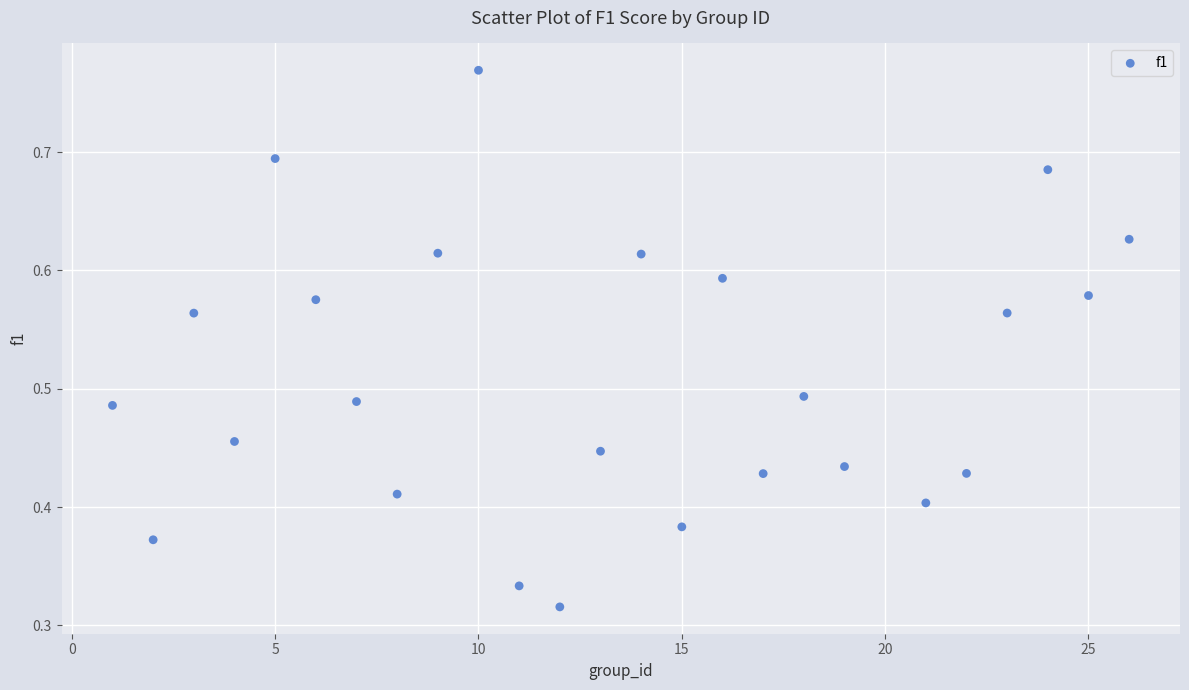

Count the number of points in this scatter plot.

25